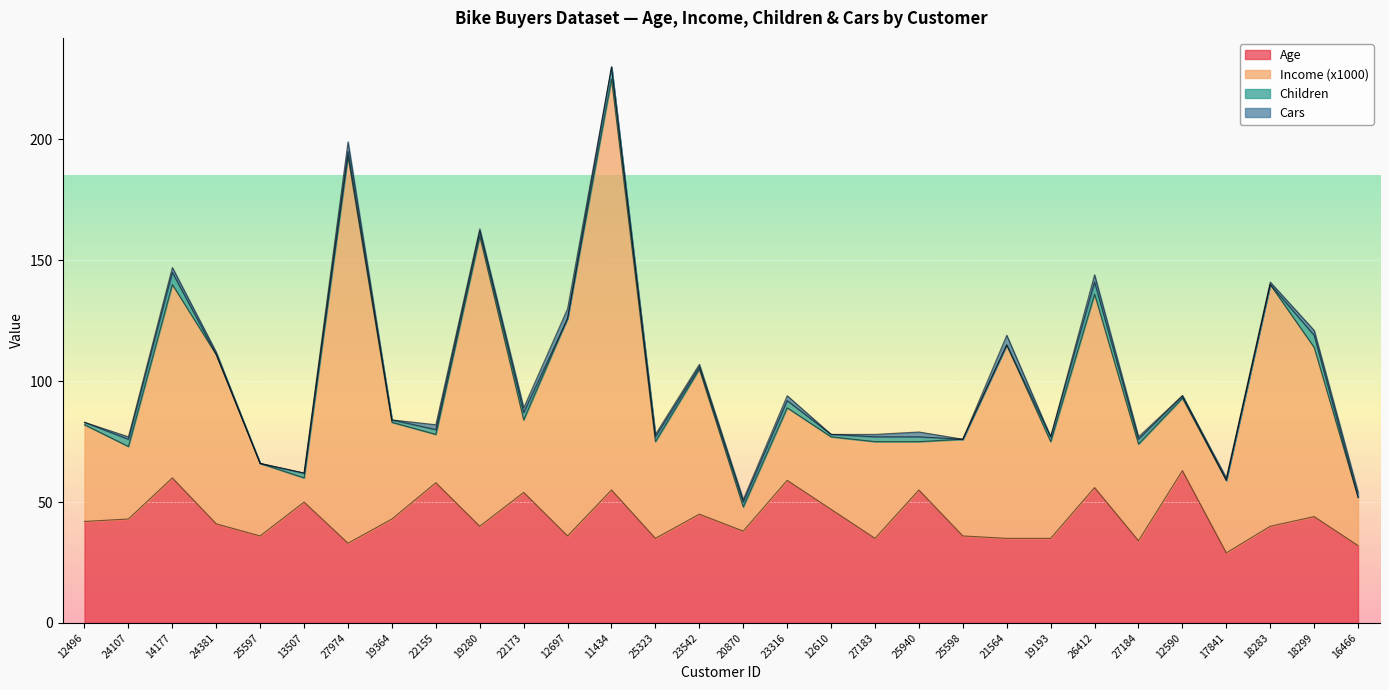

Rank the series by their maximum value, from highest to lowest.

Income (x1000), Age, Children, Cars